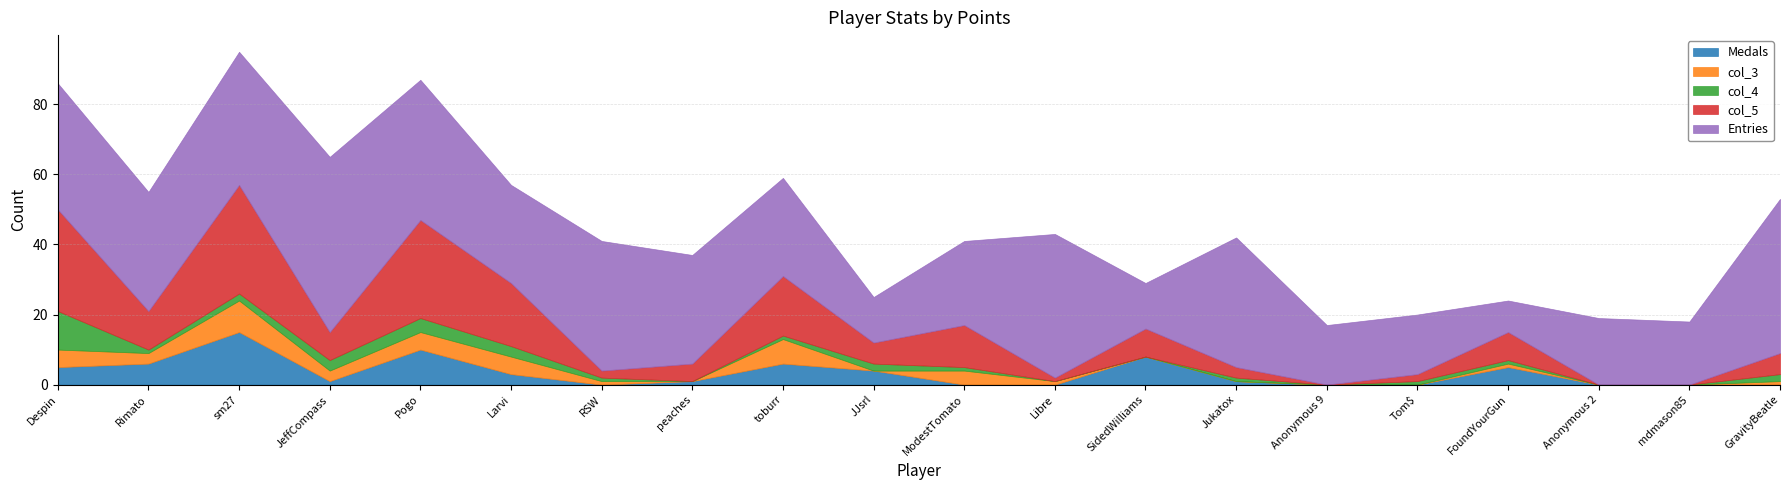

Reading left to right, what are all the values shown in this chart?

Medals: Despin=5	Rimato=6	sm27=15	JeffCompass=1	Pogo=10	Larvi=3	RSW=0	peaches=1	toburr=6	JJsrl=4	ModestTomato=0	Libre=0	SidedWilliams=8	Jukatox=1	Anonymous 9=0	Tom$=0	FoundYourGun=5	Anonymous 2=0	mdmason85=0	GravityBeatle=0
col_3: Despin=5	Rimato=3	sm27=9	JeffCompass=3	Pogo=5	Larvi=5	RSW=1	peaches=0	toburr=7	JJsrl=0	ModestTomato=4	Libre=1	SidedWilliams=0	Jukatox=0	Anonymous 9=0	Tom$=0	FoundYourGun=1	Anonymous 2=0	mdmason85=0	GravityBeatle=1
col_4: Despin=11	Rimato=1	sm27=2	JeffCompass=3	Pogo=4	Larvi=3	RSW=1	peaches=0	toburr=1	JJsrl=2	ModestTomato=1	Libre=0	SidedWilliams=0	Jukatox=1	Anonymous 9=0	Tom$=1	FoundYourGun=1	Anonymous 2=0	mdmason85=0	GravityBeatle=2
col_5: Despin=29	Rimato=11	sm27=31	JeffCompass=8	Pogo=28	Larvi=18	RSW=2	peaches=5	toburr=17	JJsrl=6	ModestTomato=12	Libre=1	SidedWilliams=8	Jukatox=3	Anonymous 9=0	Tom$=2	FoundYourGun=8	Anonymous 2=0	mdmason85=0	GravityBeatle=6
Entries: Despin=36	Rimato=34	sm27=38	JeffCompass=50	Pogo=40	Larvi=28	RSW=37	peaches=31	toburr=28	JJsrl=13	ModestTomato=24	Libre=41	SidedWilliams=13	Jukatox=37	Anonymous 9=17	Tom$=17	FoundYourGun=9	Anonymous 2=19	mdmason85=18	GravityBeatle=44